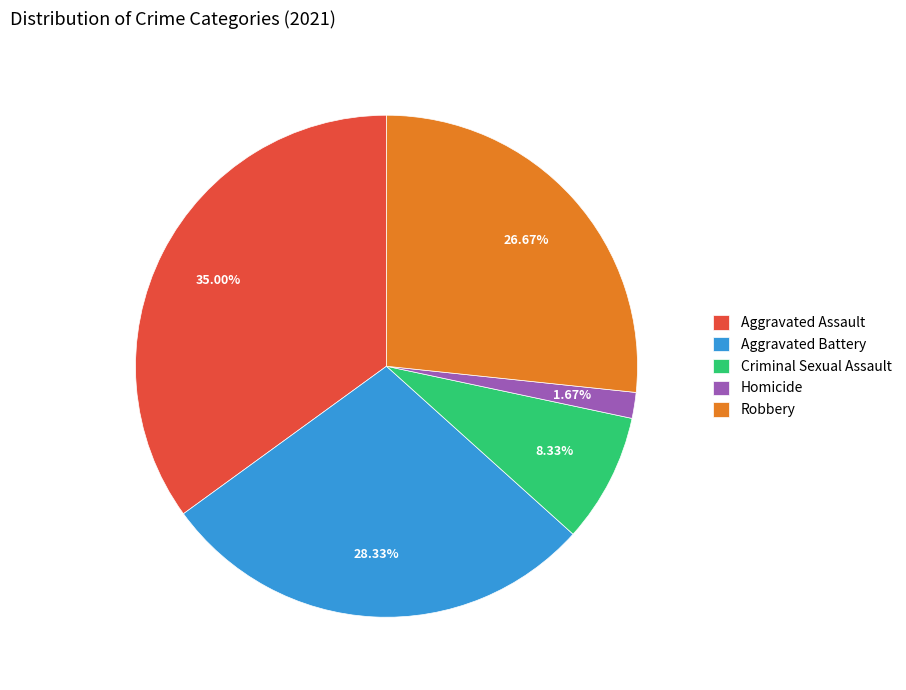

To the nearest percent, what is the difference between the Robbery and Criminal Sexual Assault slice percentages?

18%